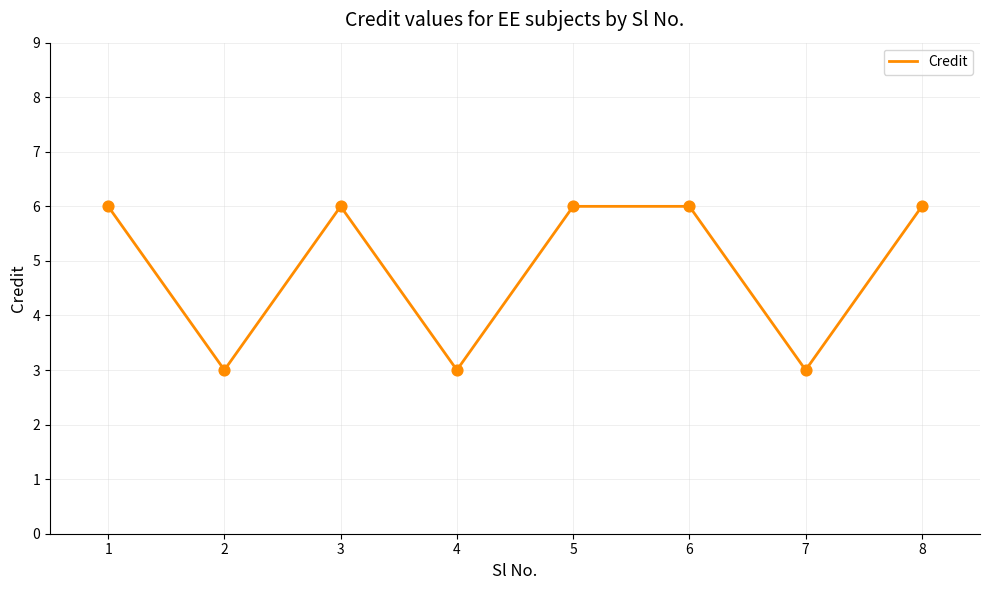

What is the change in value from 4 to 6?

+3